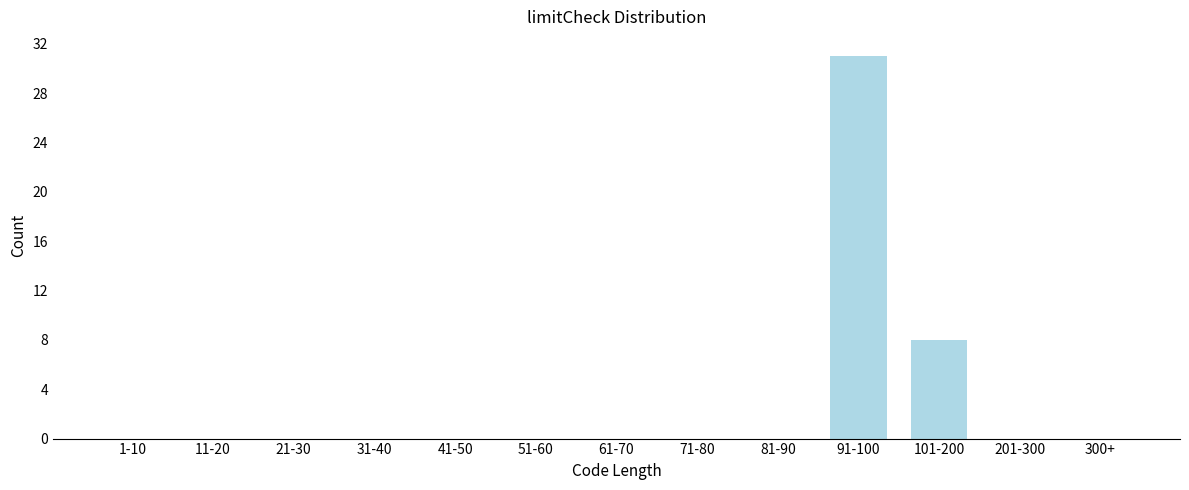

Reading left to right, list all the values displayed in this chart.

1-10=0	11-20=0	21-30=0	31-40=0	41-50=0	51-60=0	61-70=0	71-80=0	81-90=0	91-100=31	101-200=8	201-300=0	300+=0